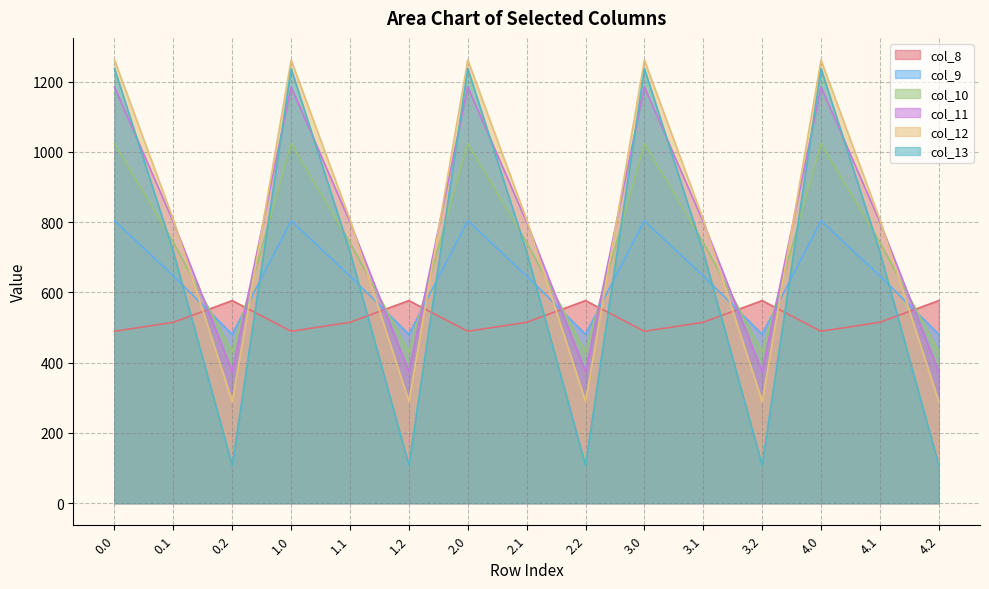

Reading left to right, extract all data points from this chart.

col_8: 489.3	514.8	576.6	489.3	514.8	576.6	489.3	514.8	576.6	489.3	514.8	576.6	489.3	514.8	576.6
col_9: 804.0	646.9	480.7	804.0	646.9	480.7	804.0	646.9	480.7	804.0	646.9	480.7	804.0	646.9	480.7
col_10: 1023.2	742.1	430.5	1023.2	742.1	430.5	1023.2	742.1	430.5	1023.2	742.1	430.5	1023.2	742.1	430.5
col_11: 1185.2	800.2	374.4	1185.2	800.2	374.4	1185.2	800.2	374.4	1185.2	800.2	374.4	1185.2	800.2	374.4
col_12: 1261.6	806.9	289.5	1261.6	806.9	289.5	1261.6	806.9	289.5	1261.6	806.9	289.5	1261.6	806.9	289.5
col_13: 1237.4	715.3	107.8	1237.4	715.3	107.8	1237.4	715.3	107.8	1237.4	715.3	107.8	1237.4	715.3	107.8